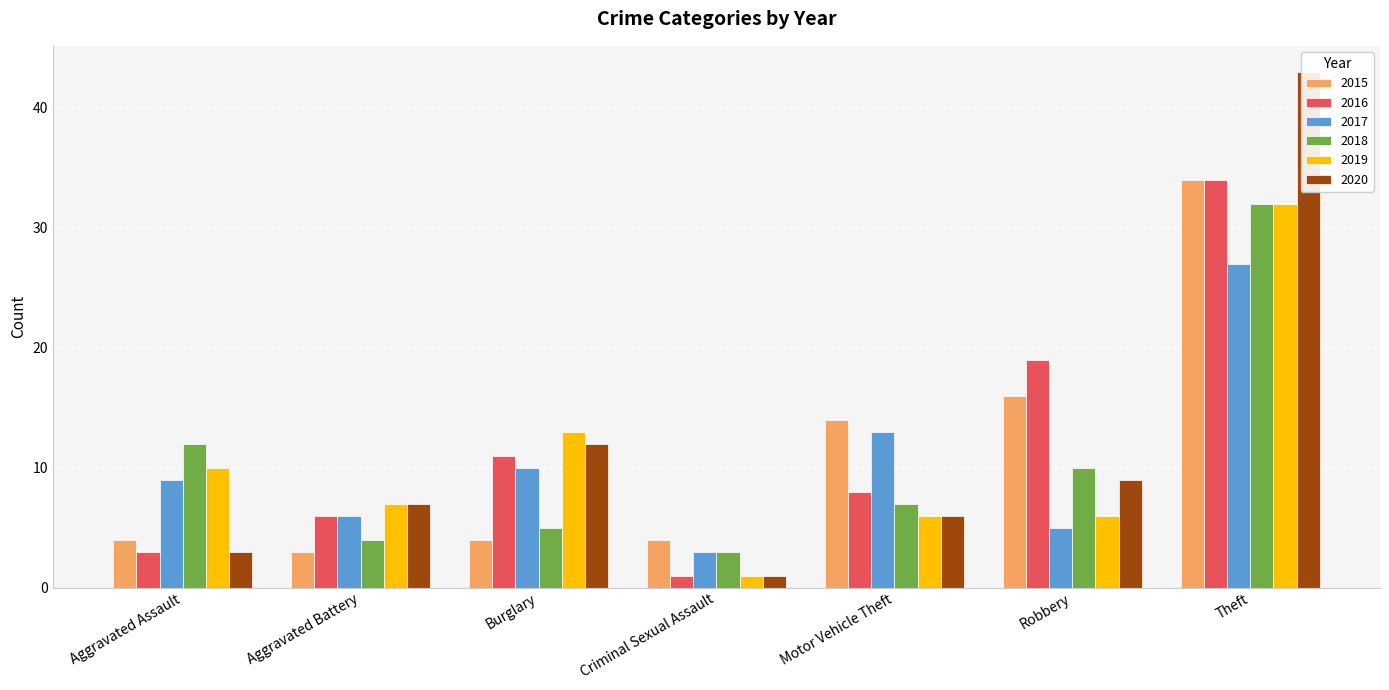

What is the difference between the second highest and second lowest values in the 2015 series?

12